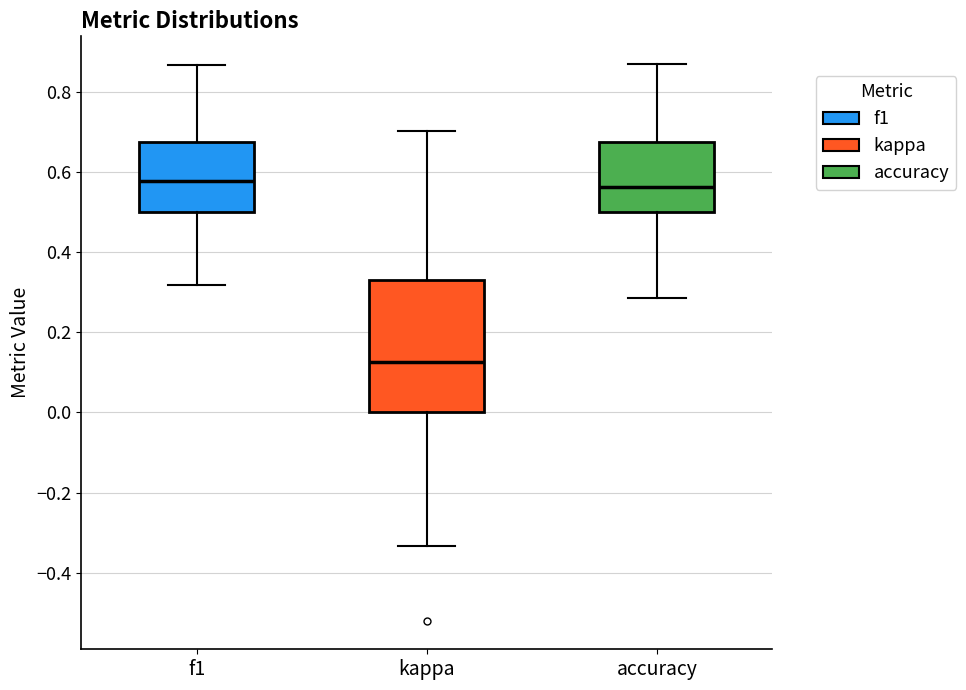

Reading left to right, read every box against the y-axis: the position of its median line, the range the box covers, and the ends of its whiskers. The values are not printed on the chart, so give them approximately, as read against the axis.

f1: median 0.58, box 0.50 to 0.68, whiskers 0.32 to 0.86
kappa: median 0.12, box 0.00 to 0.32, whiskers -0.34 to 0.70
accuracy: median 0.56, box 0.50 to 0.68, whiskers 0.28 to 0.86